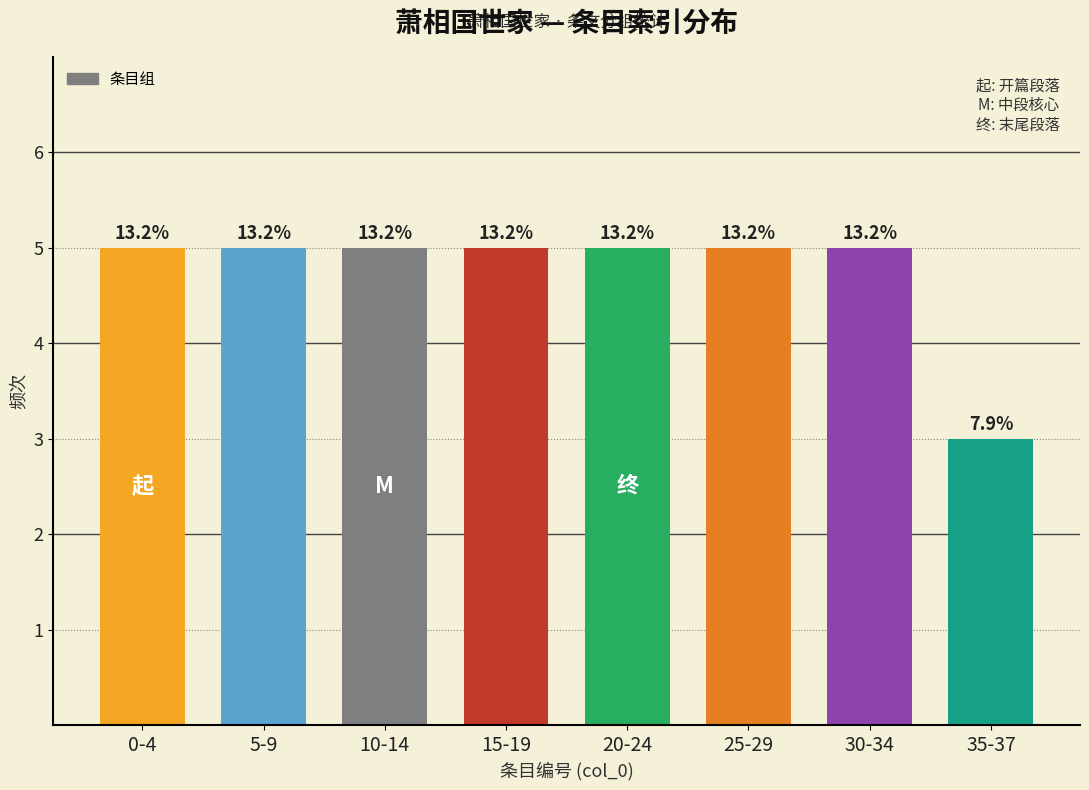

What is the label of the 3rd bar from the left?

10-14